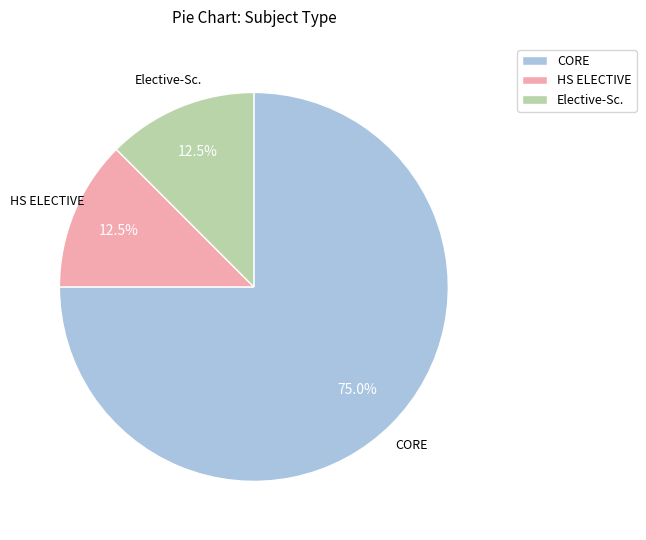

Is there a majority slice in this chart?

Yes